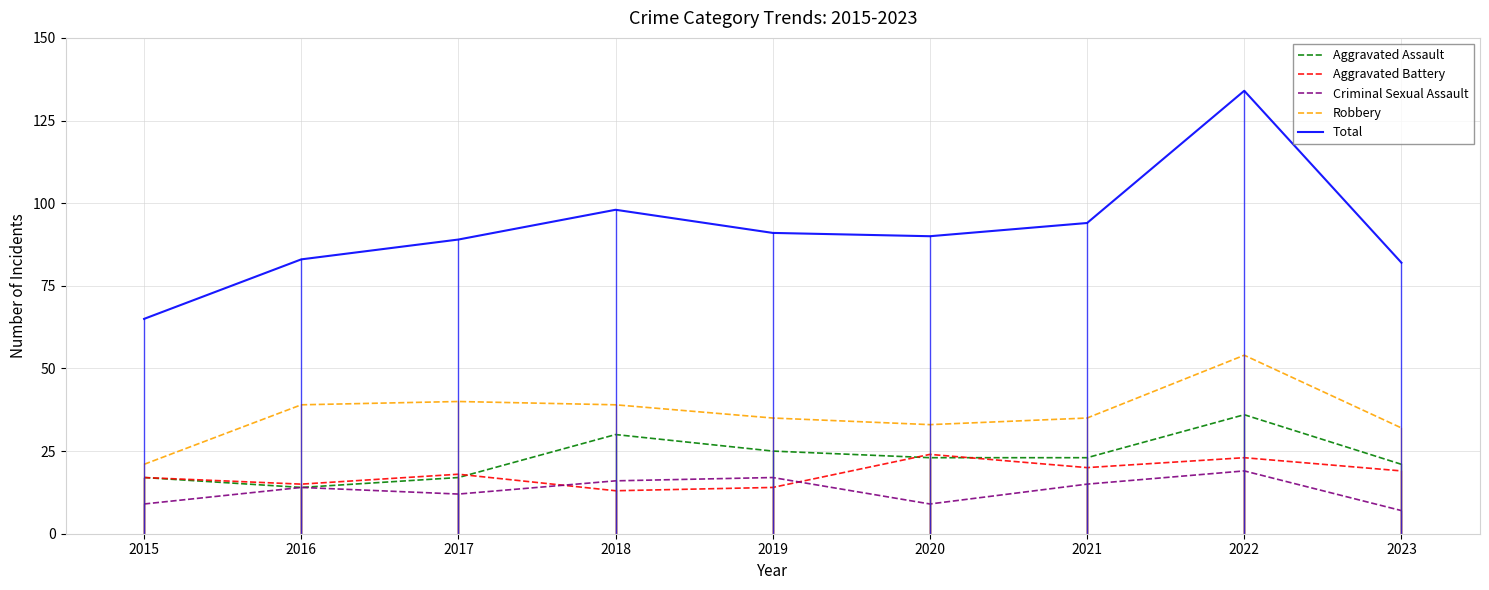

What is the greatest value displayed?

134